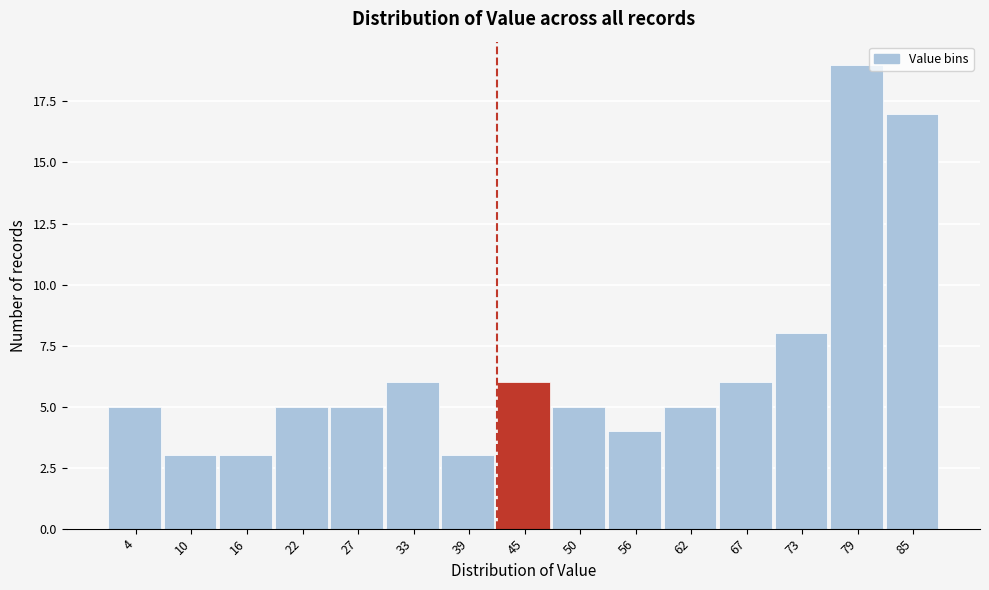

Reading left to right, list all the values displayed in this chart.

4=5	10=3	16=3	22=5	27=5	33=6	39=3	45=6	50=5	56=4	62=5	67=6	73=8	79=19	85=17